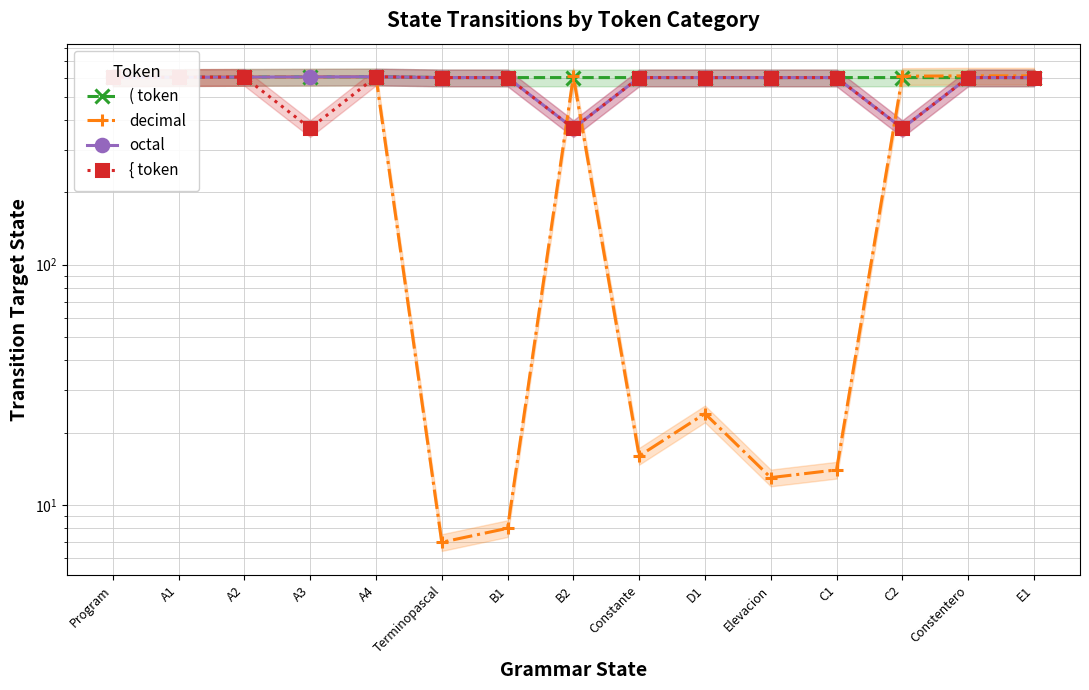

What is the value of the decimal point at the 5th from the left?

605